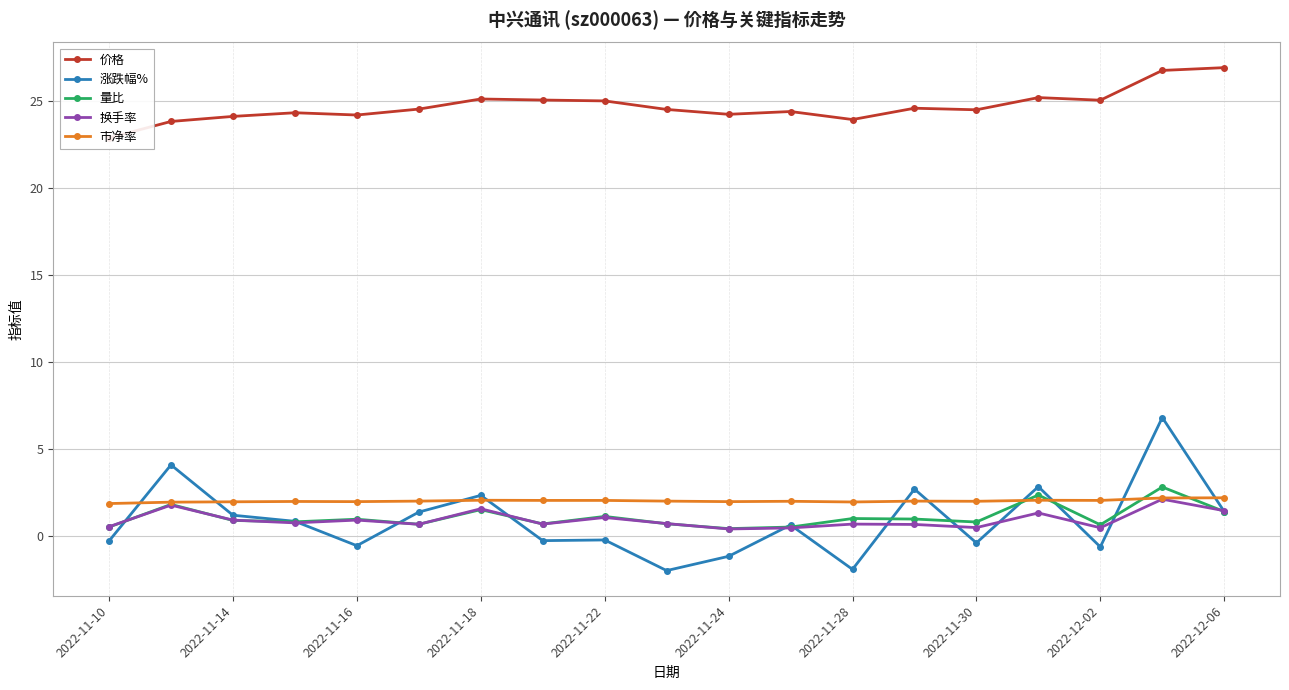

What is the value of the 价格 point at the 18th from the left?

26.8